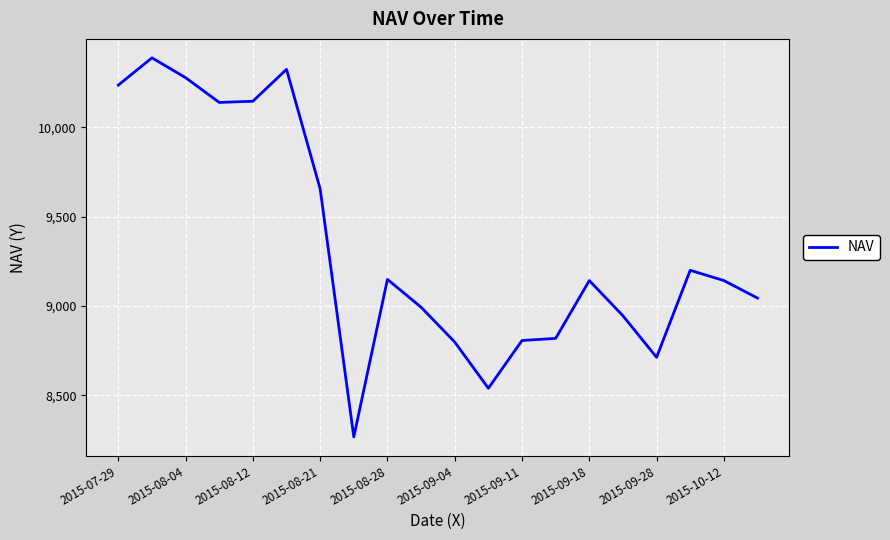

What is the smallest value displayed?

8266.9